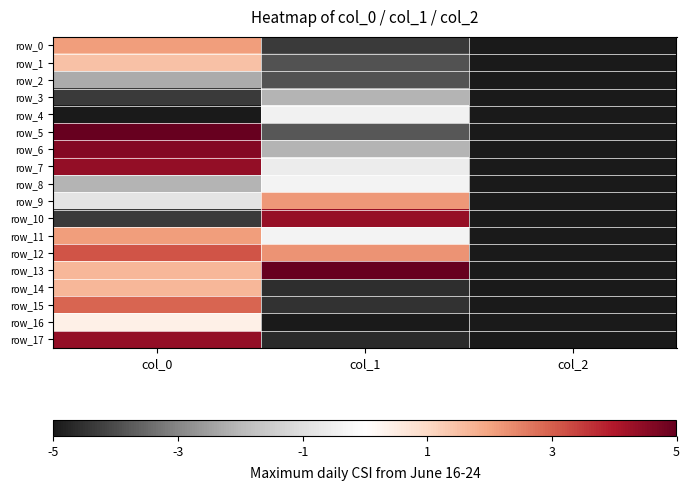

What is the sum of all row_11 values?

-3.3